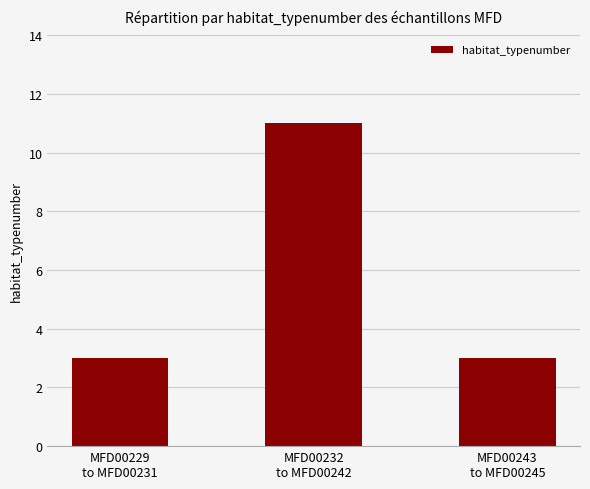

The chart shows a value of 11 at MFD00232
to MFD00242. True or false?

True